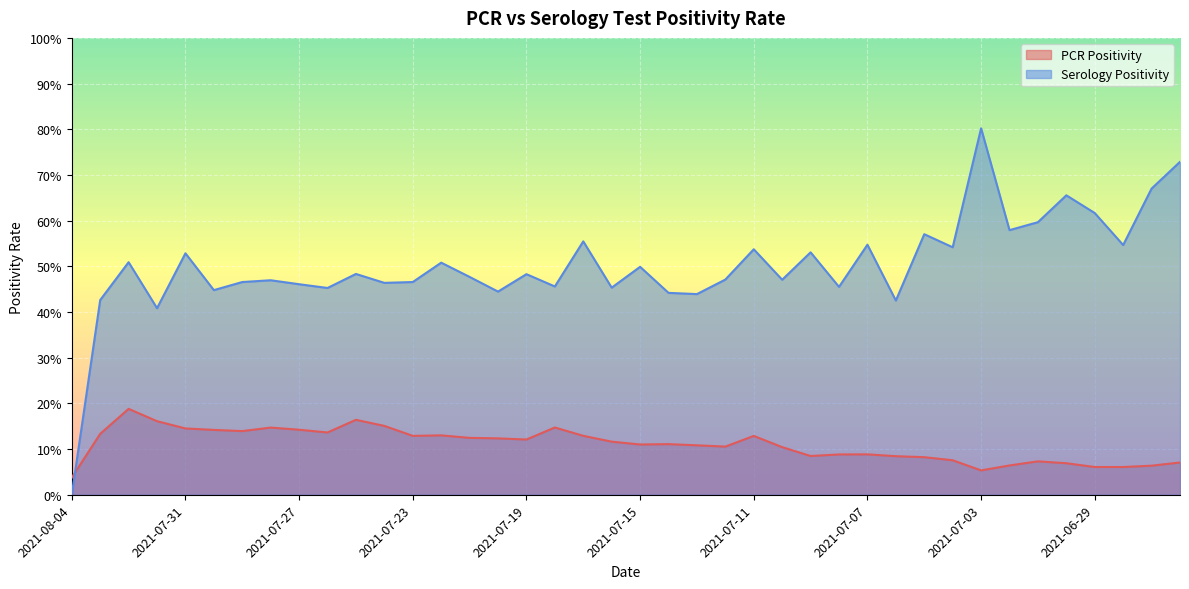

How many Serology Positivity values are between 0 and 1?

40